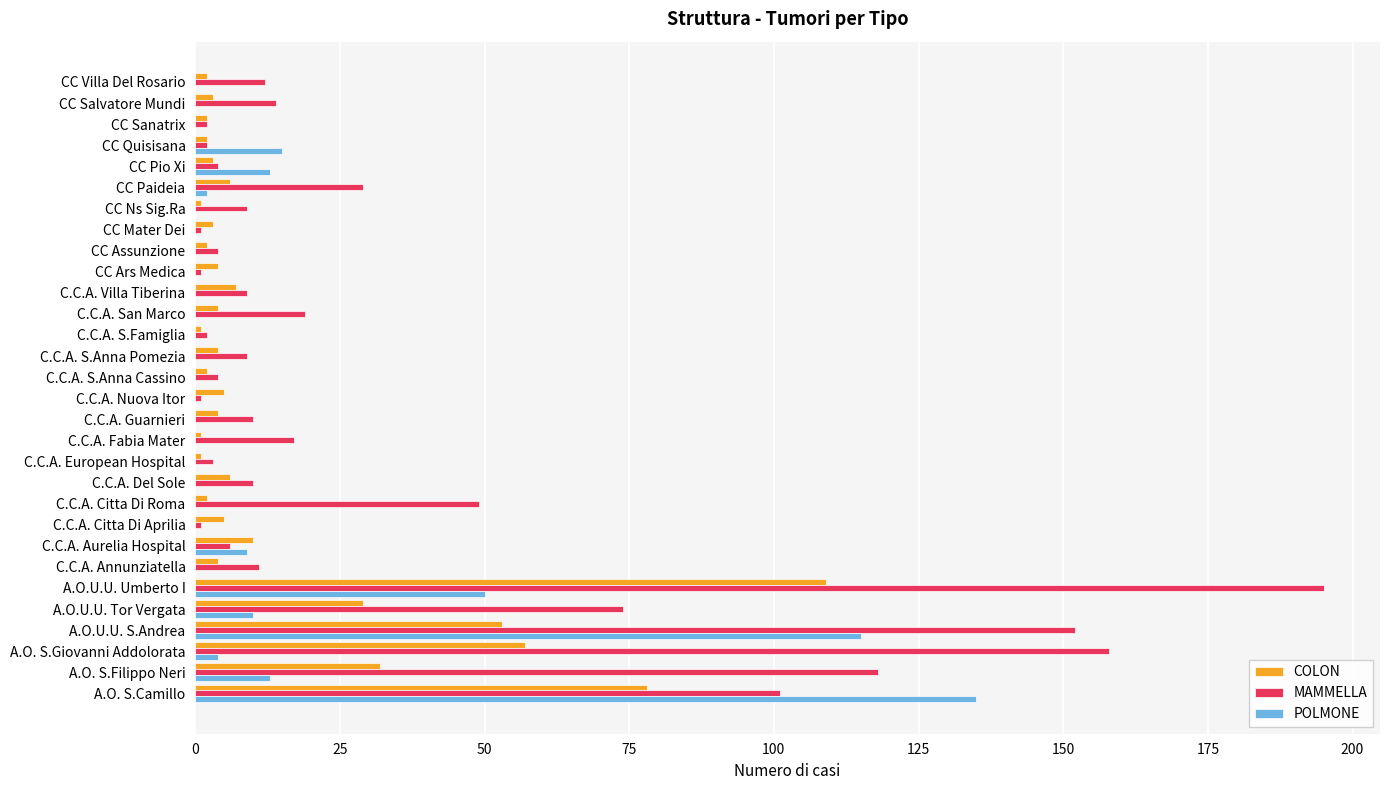

Is the value of MAMMELLA at C.C.A. S.Anna Pomezia greater than the value of POLMONE at C.C.A. Guarnieri?

Yes